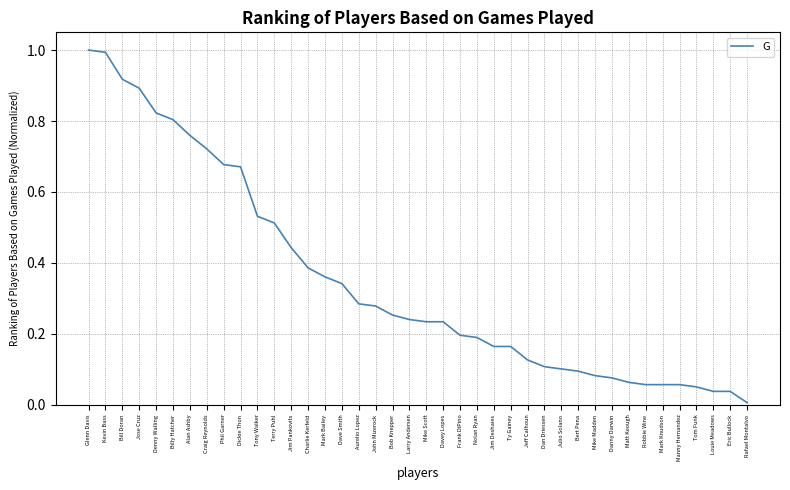

What is the sum of all values?

14.0